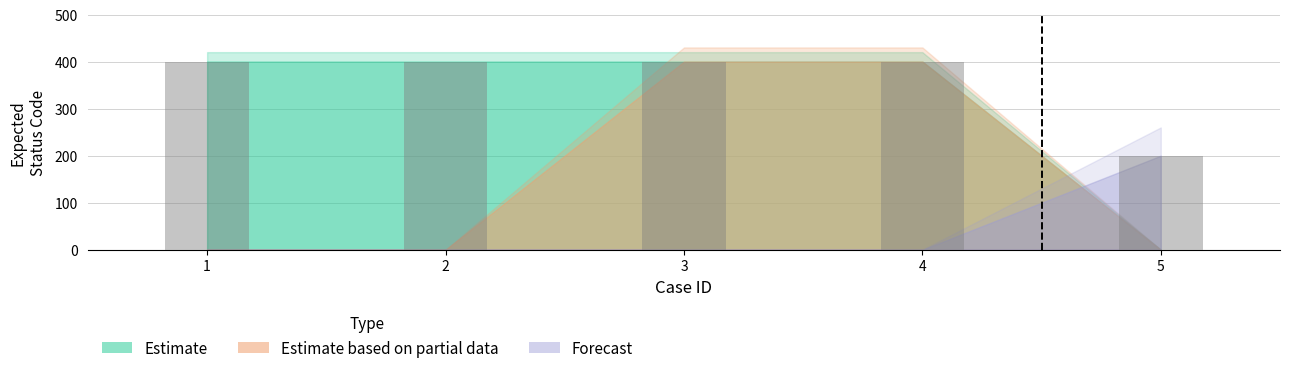

Reading left to right, transcribe all the data shown in this chart.

400	400	400	400	200